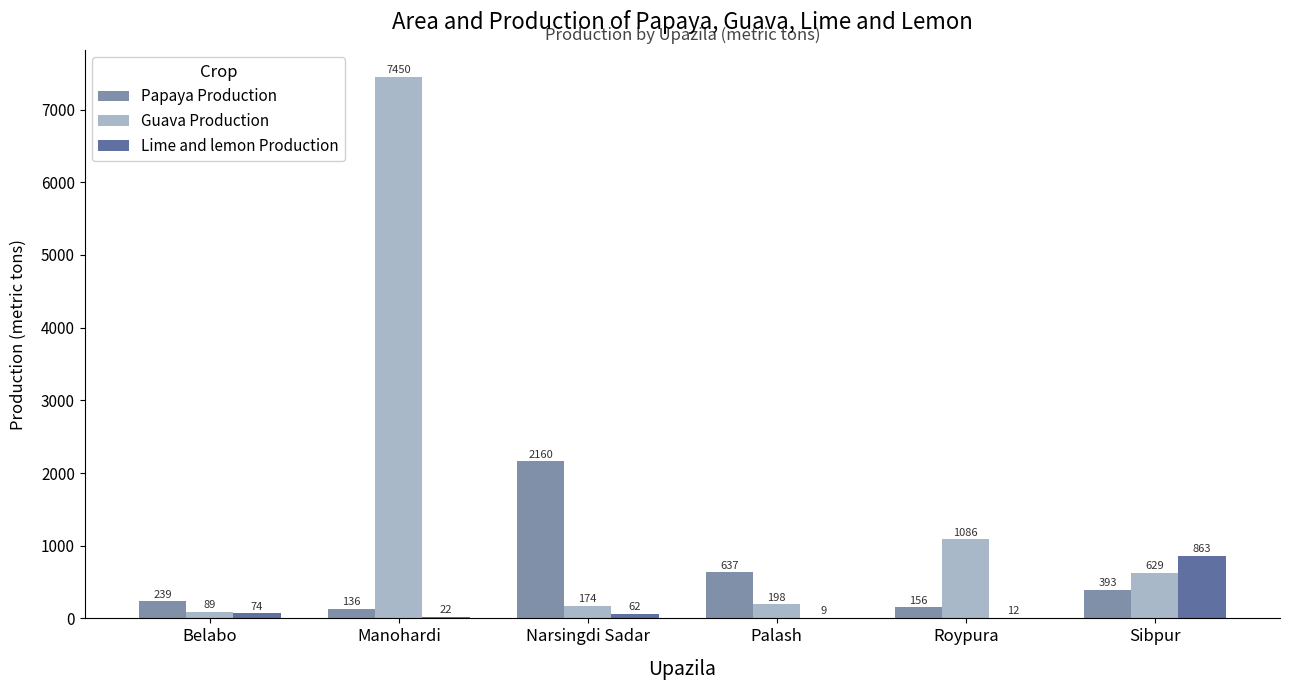

Which series changed the most between Manohardi and Sibpur?

Guava Production